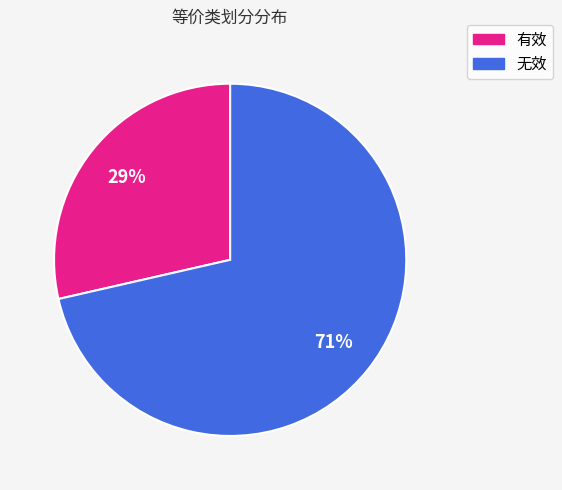

To the nearest percent, what is the average slice percentage?

50%